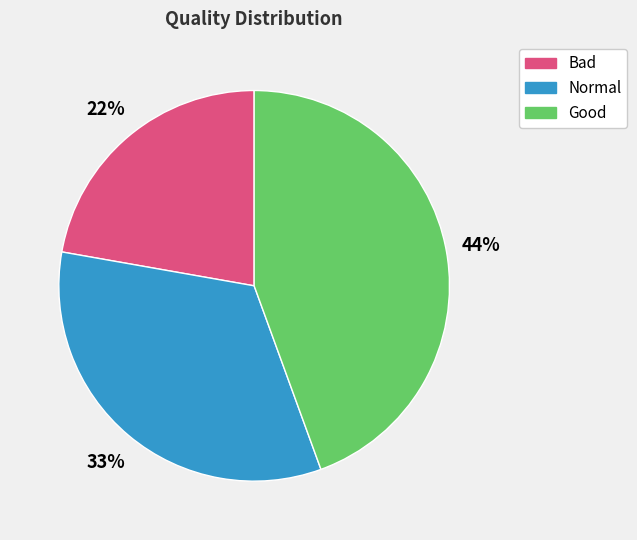

Is the sum of Bad and Normal greater than half?

Yes